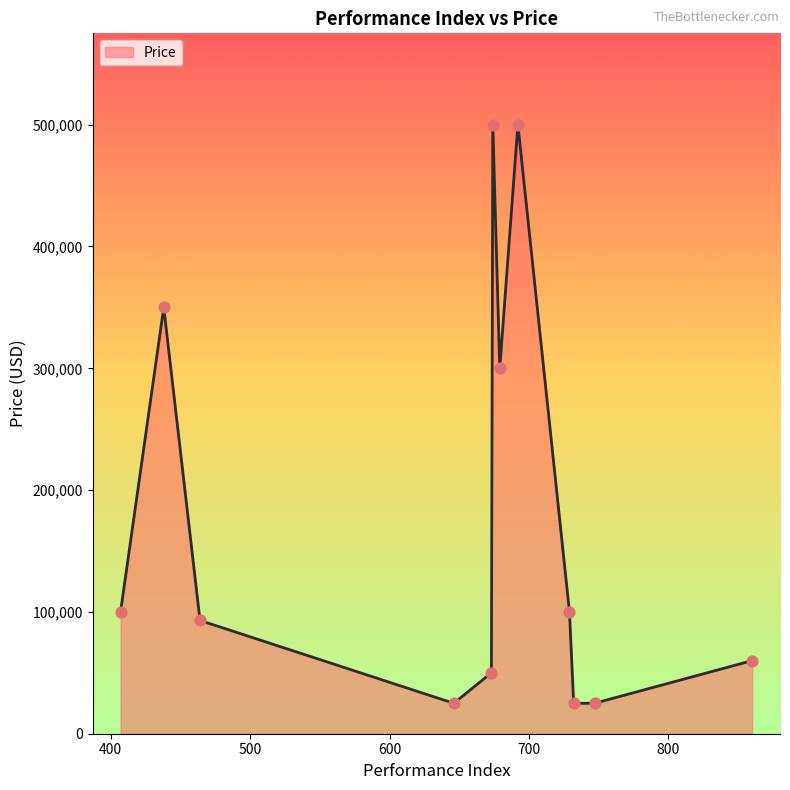

What is the maximum value shown in the chart?

500000